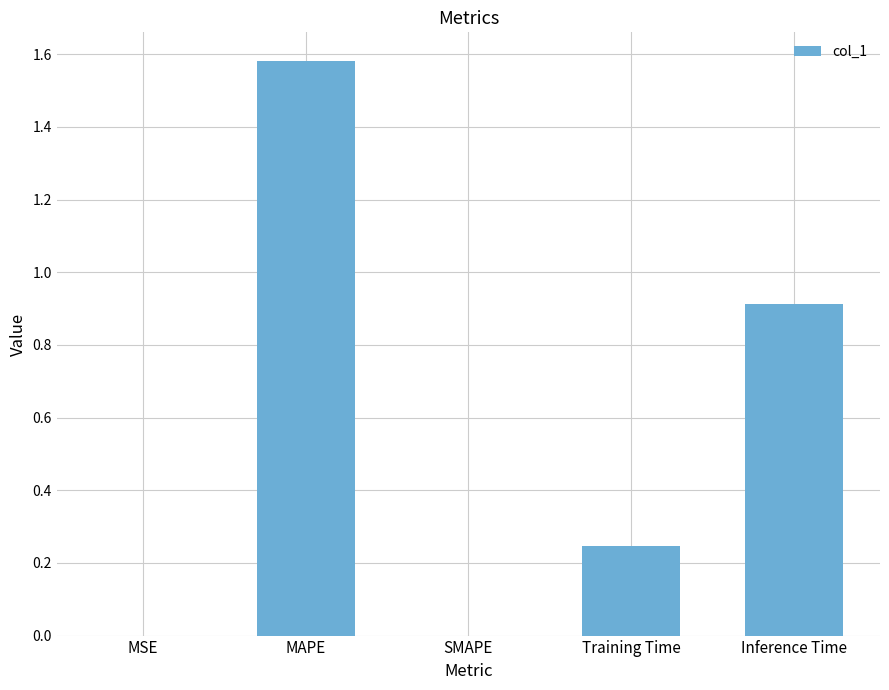

The chart shows a value of -0.6 at SMAPE. True or false?

False